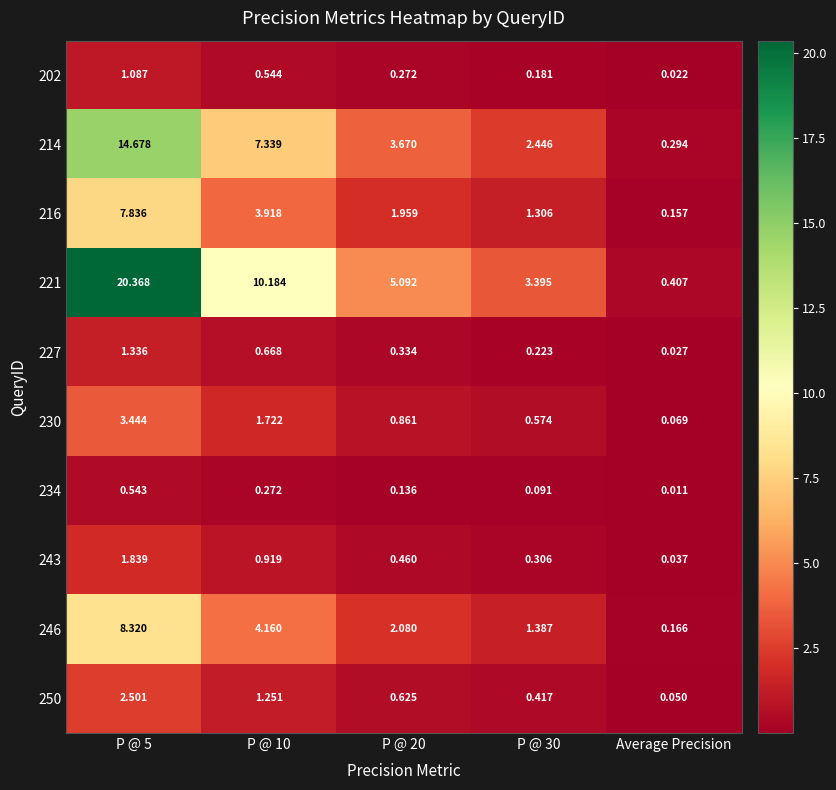

Which series has the largest range (max minus min)?

221